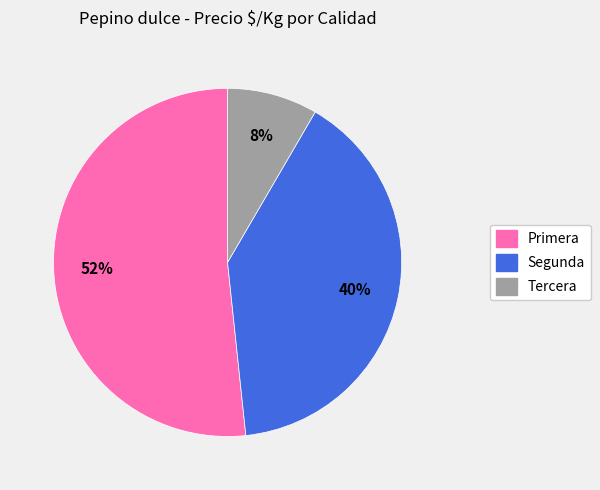

Is there a majority slice in this chart?

Yes